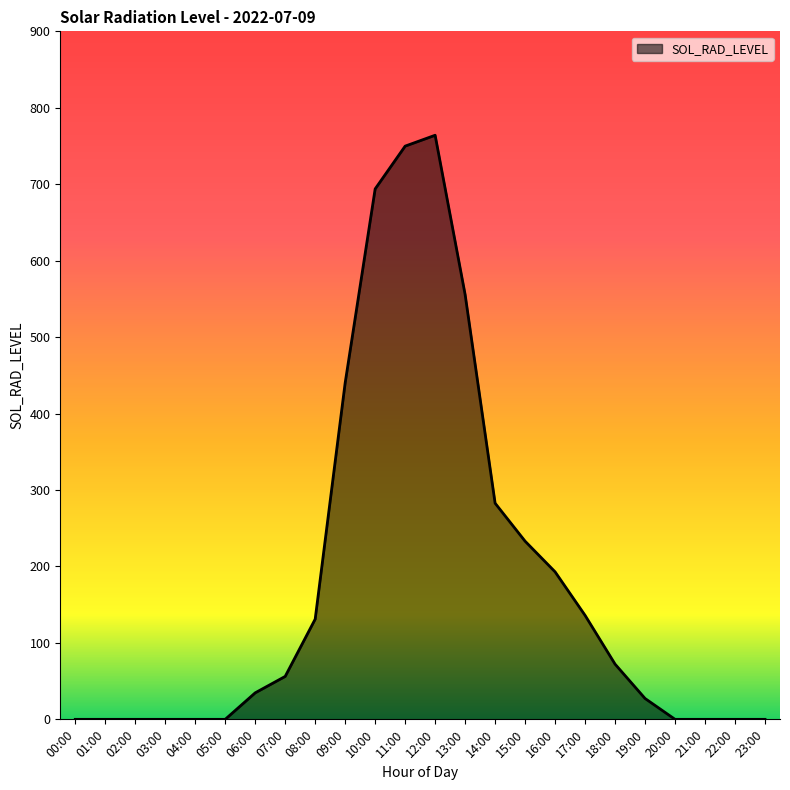

How many lines are shown in the chart?

1